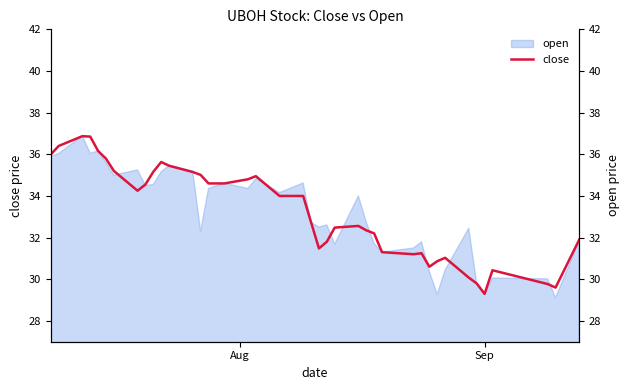

How many points are higher than both their immediate neighbors (excluding endpoints)?

7